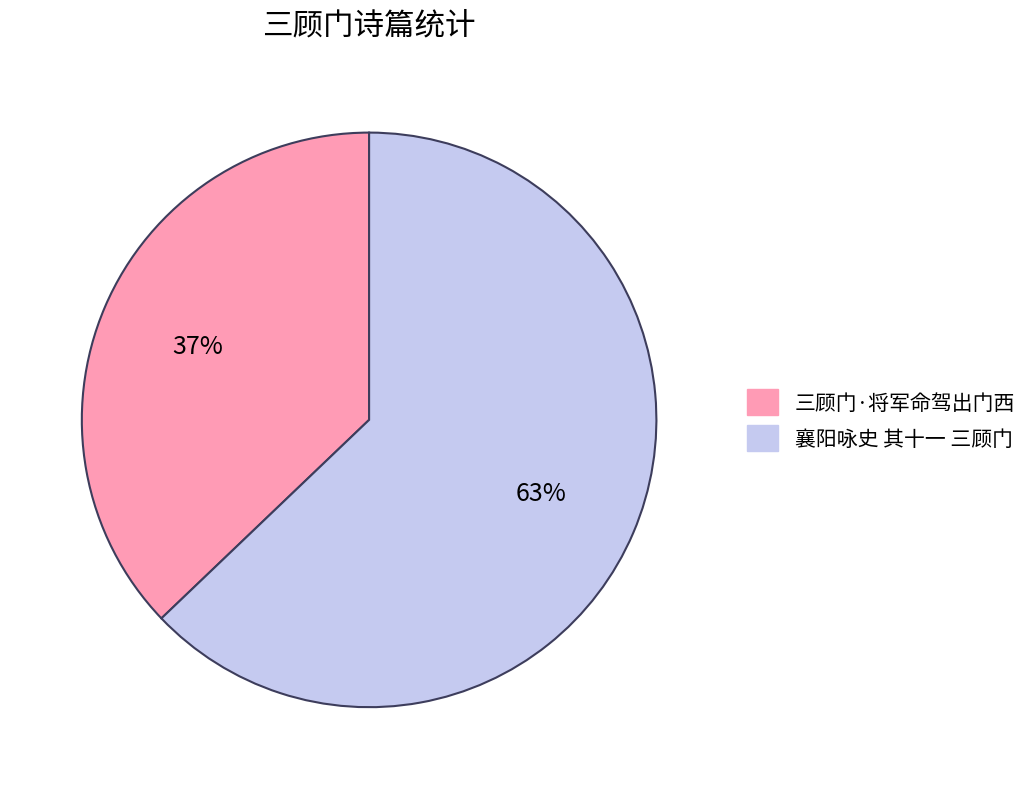

True or false: 襄阳咏史 其十一 三顾门 accounts for 63% of the total.

True